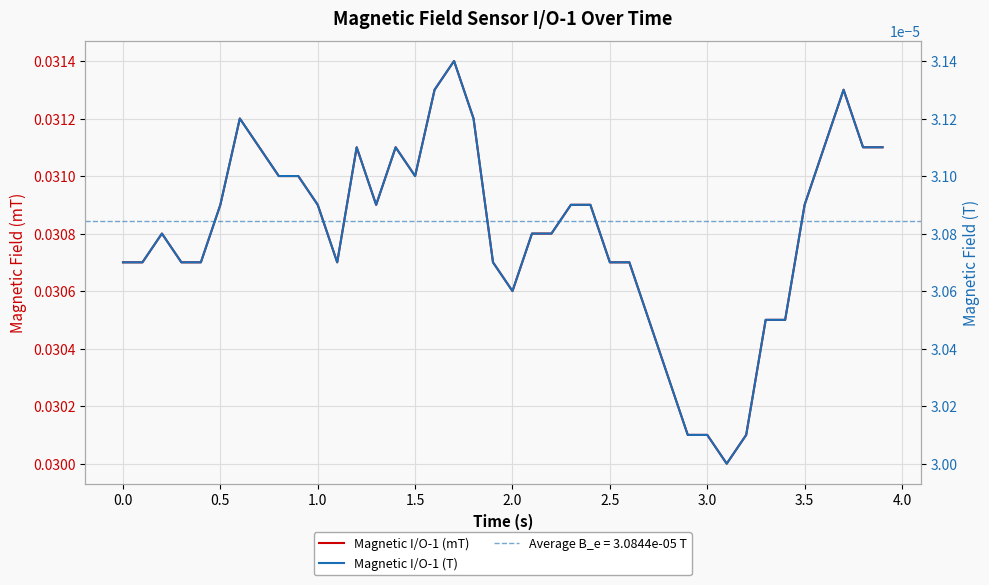

Rank the series by their maximum value, from lowest to highest.

Magnetic I/O-1 (T), Magnetic I/O-1 (mT)